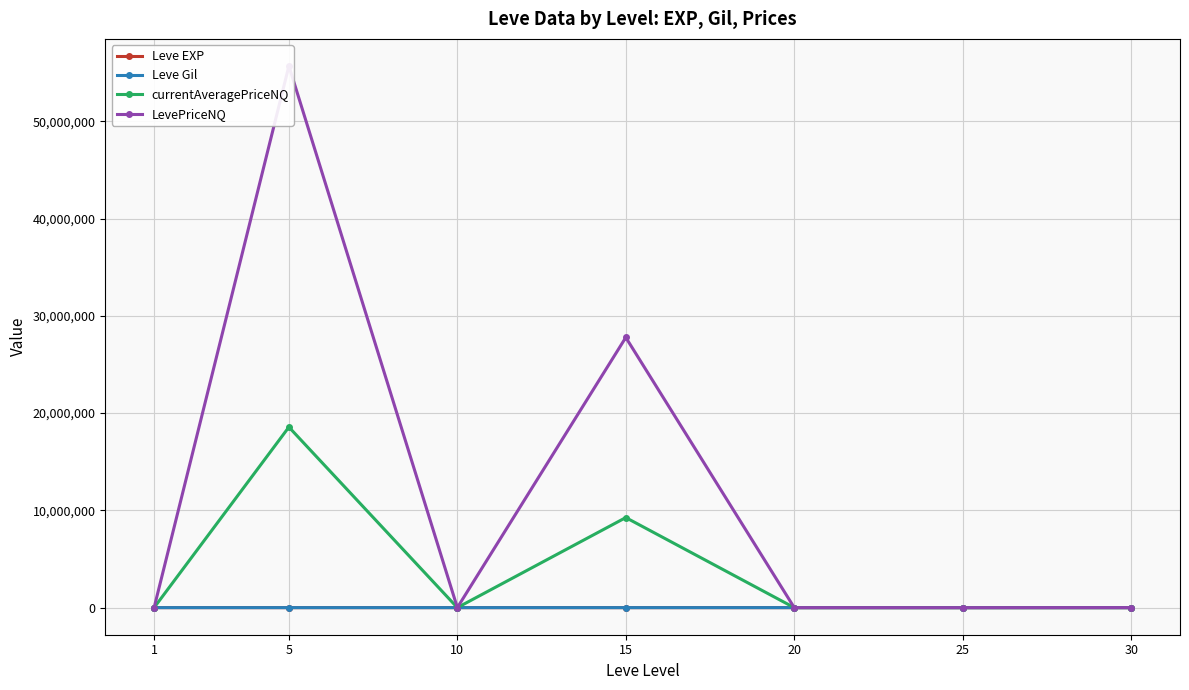

What is the difference between the highest and lowest values at 15?

27779972.0